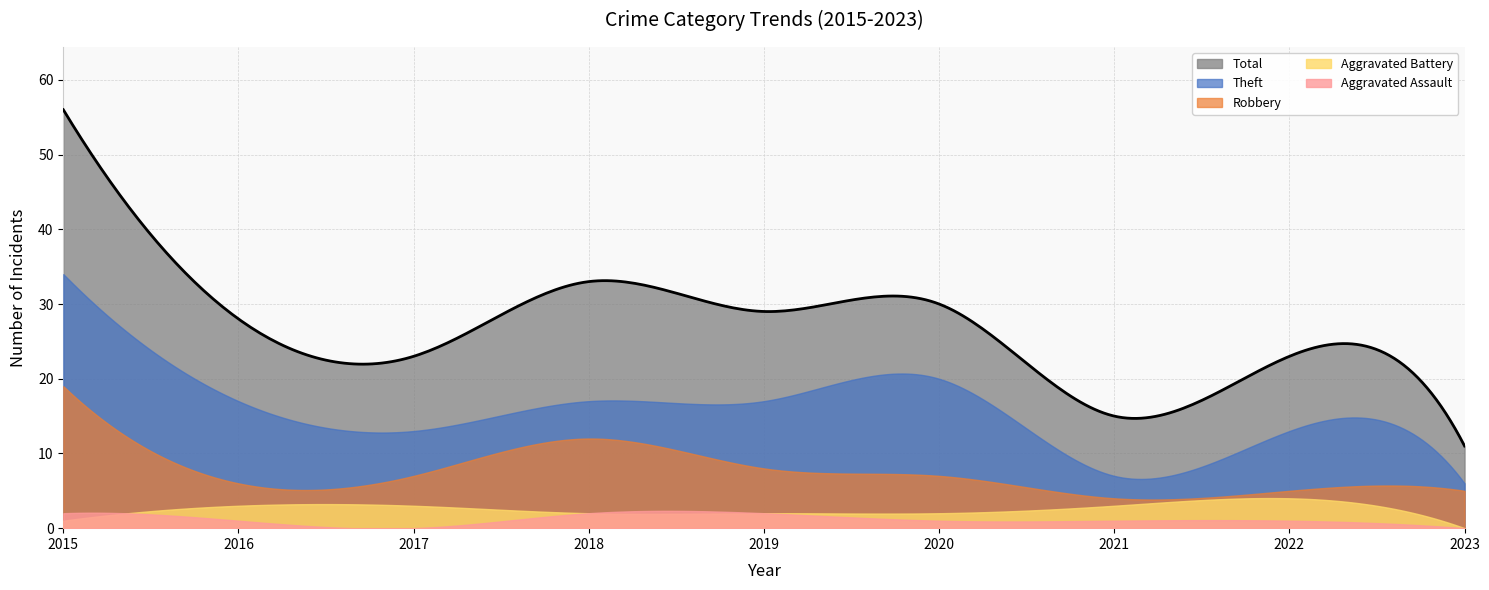

Where does the Robbery series first go above 7?

2015